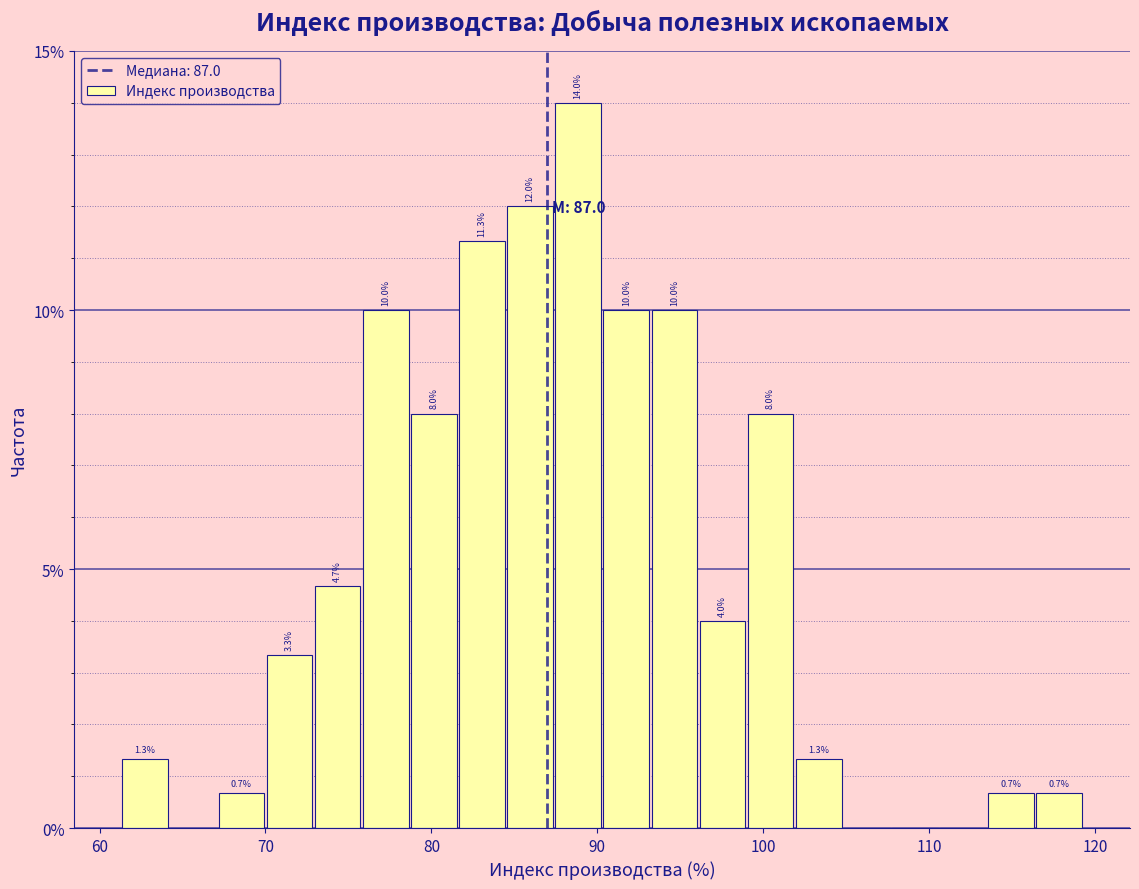

Around what value on the x-axis is the tallest bar? Give the approximate position of its centre, as read against the axis.

89